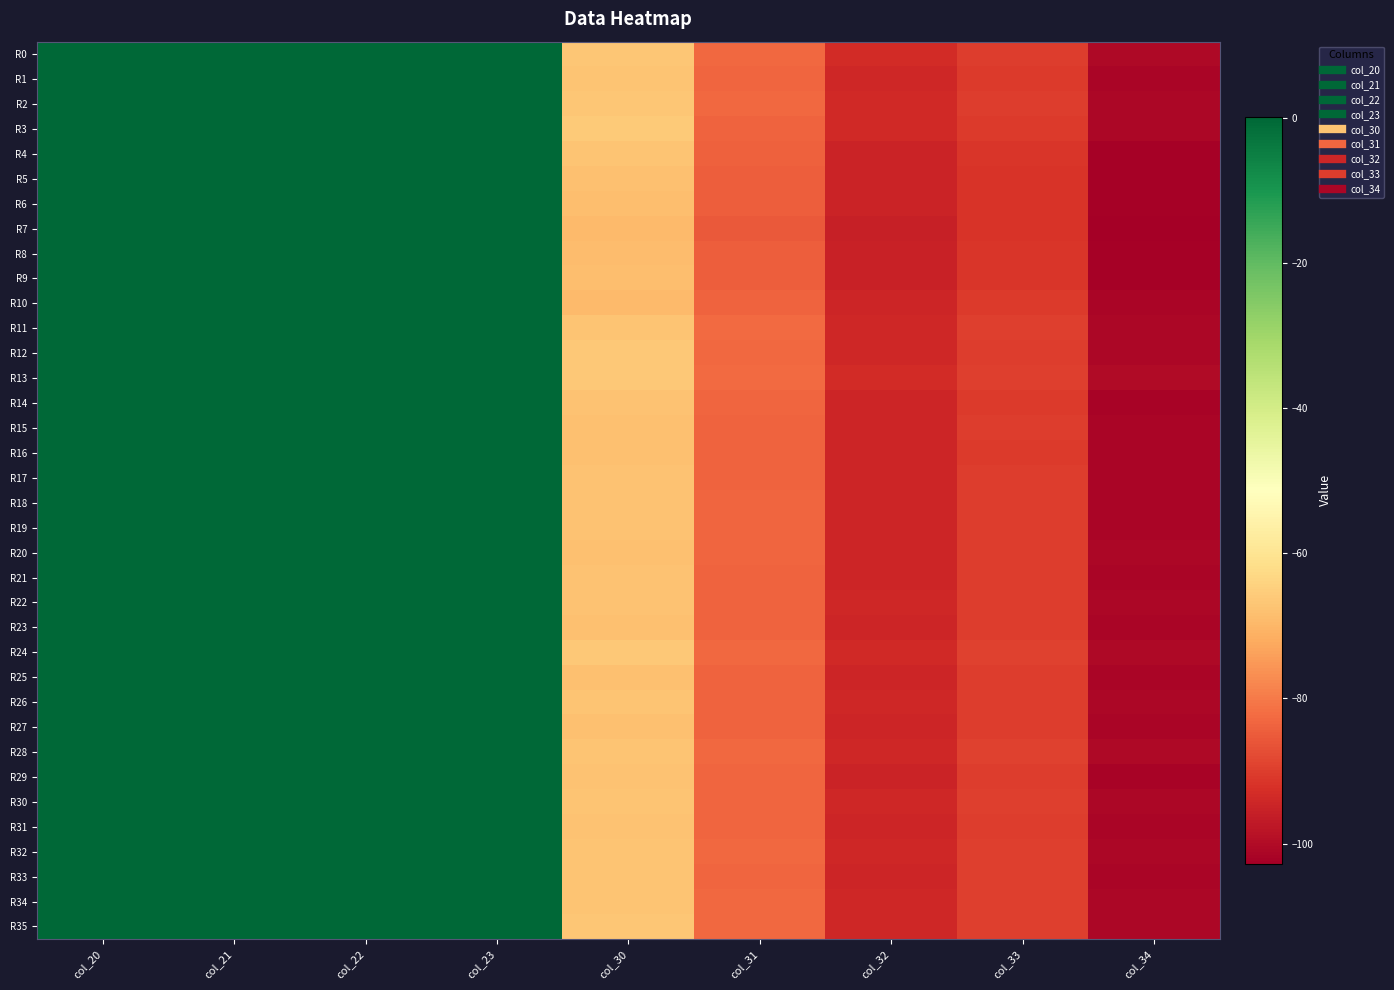

Reading right to left, what are all the values shown in this chart?

R0: col_34=-100.6	col_33=-90.2	col_32=-93.3	col_31=-83.0	col_30=-66.9	col_23=0.1	col_22=0.1	col_21=0.1	col_20=0.0
R1: col_34=-101.3	col_33=-90.5	col_32=-94.1	col_31=-83.4	col_30=-67.0	col_23=0.1	col_22=0.1	col_21=0.1	col_20=0.0
R2: col_34=-100.9	col_33=-90.3	col_32=-93.8	col_31=-83.0	col_30=-67.0	col_23=0.1	col_22=0.1	col_21=0.1	col_20=0.0
R3: col_34=-100.9	col_33=-90.7	col_32=-93.6	col_31=-83.6	col_30=-66.2	col_23=0.1	col_22=0.1	col_21=0.1	col_20=0.0
R4: col_34=-102.1	col_33=-91.4	col_32=-94.9	col_31=-84.0	col_30=-67.1	col_23=0.1	col_22=0.1	col_21=0.1	col_20=0.0
R5: col_34=-102.1	col_33=-91.6	col_32=-94.9	col_31=-84.5	col_30=-68.1	col_23=0.1	col_22=0.1	col_21=0.1	col_20=0.0
R6: col_34=-102.3	col_33=-91.7	col_32=-95.1	col_31=-84.7	col_30=-68.5	col_23=0.1	col_22=0.1	col_21=0.1	col_20=0.0
R7: col_34=-102.8	col_33=-91.9	col_32=-95.7	col_31=-85.2	col_30=-69.2	col_23=0.1	col_22=0.1	col_21=0.1	col_20=0.0
R8: col_34=-102.3	col_33=-91.3	col_32=-95.2	col_31=-84.6	col_30=-68.8	col_23=0.1	col_22=0.1	col_21=0.1	col_20=0.0
R9: col_34=-102.3	col_33=-91.1	col_32=-95.3	col_31=-84.4	col_30=-68.6	col_23=0.1	col_22=0.1	col_21=0.1	col_20=0.0
R10: col_34=-101.5	col_33=-90.5	col_32=-94.4	col_31=-83.5	col_30=-69.2	col_23=0.1	col_22=0.1	col_21=0.1	col_20=0.0
R11: col_34=-100.9	col_33=-89.8	col_32=-94.0	col_31=-82.6	col_30=-67.1	col_23=0.1	col_22=0.1	col_21=0.1	col_20=0.0
R12: col_34=-101.1	col_33=-90.0	col_32=-94.1	col_31=-82.7	col_30=-66.5	col_23=0.1	col_22=0.1	col_21=0.1	col_20=0.0
R13: col_34=-100.3	col_33=-89.9	col_32=-93.2	col_31=-82.6	col_30=-66.5	col_23=0.1	col_22=0.1	col_21=0.1	col_20=0.0
R14: col_34=-101.7	col_33=-90.5	col_32=-94.7	col_31=-83.5	col_30=-67.6	col_23=0.1	col_22=0.1	col_21=0.1	col_20=0.0
R15: col_34=-101.5	col_33=-90.3	col_32=-94.5	col_31=-83.6	col_30=-68.1	col_23=0.1	col_22=0.1	col_21=0.1	col_20=0.0
R16: col_34=-101.5	col_33=-90.4	col_32=-94.6	col_31=-83.7	col_30=-67.8	col_23=0.1	col_22=0.1	col_21=0.1	col_20=0.0
R17: col_34=-101.4	col_33=-90.3	col_32=-94.4	col_31=-83.6	col_30=-67.8	col_23=0.1	col_22=0.1	col_21=0.1	col_20=0.0
R18: col_34=-101.3	col_33=-90.2	col_32=-94.4	col_31=-83.3	col_30=-67.5	col_23=0.1	col_22=0.1	col_21=0.1	col_20=0.0
R19: col_34=-101.5	col_33=-90.1	col_32=-94.5	col_31=-83.4	col_30=-67.4	col_23=0.1	col_22=0.1	col_21=0.1	col_20=0.0
R20: col_34=-101.1	col_33=-90.1	col_32=-94.4	col_31=-83.4	col_30=-67.9	col_23=0.1	col_22=0.1	col_21=0.1	col_20=0.0
R21: col_34=-101.3	col_33=-90.1	col_32=-94.6	col_31=-83.5	col_30=-67.8	col_23=0.1	col_22=0.1	col_21=0.1	col_20=0.0
R22: col_34=-100.9	col_33=-90.1	col_32=-94.3	col_31=-83.6	col_30=-67.7	col_23=0.1	col_22=0.1	col_21=0.1	col_20=0.0
R23: col_34=-101.5	col_33=-90.2	col_32=-94.7	col_31=-83.6	col_30=-68.1	col_23=0.1	col_22=0.1	col_21=0.1	col_20=0.0
R24: col_34=-100.6	col_33=-89.5	col_32=-93.9	col_31=-82.8	col_30=-66.4	col_23=0.1	col_22=0.1	col_21=0.1	col_20=0.0
R25: col_34=-101.4	col_33=-90.2	col_32=-94.7	col_31=-83.6	col_30=-68.1	col_23=0.1	col_22=0.1	col_21=0.1	col_20=0.0
R26: col_34=-100.9	col_33=-90.0	col_32=-94.2	col_31=-83.5	col_30=-67.2	col_23=0.1	col_22=0.1	col_21=0.1	col_20=0.0
R27: col_34=-101.5	col_33=-90.2	col_32=-94.6	col_31=-83.7	col_30=-67.9	col_23=0.1	col_22=0.1	col_21=0.1	col_20=0.0
R28: col_34=-100.6	col_33=-89.5	col_32=-93.9	col_31=-82.8	col_30=-67.1	col_23=0.1	col_22=0.1	col_21=0.1	col_20=0.0
R29: col_34=-101.6	col_33=-90.2	col_32=-94.8	col_31=-83.4	col_30=-67.6	col_23=0.1	col_22=0.1	col_21=0.1	col_20=0.0
R30: col_34=-100.9	col_33=-89.7	col_32=-94.3	col_31=-83.2	col_30=-67.4	col_23=0.1	col_22=0.1	col_21=0.1	col_20=0.0
R31: col_34=-101.3	col_33=-89.9	col_32=-94.7	col_31=-83.3	col_30=-67.8	col_23=0.1	col_22=0.1	col_21=0.1	col_20=0.0
R32: col_34=-101.1	col_33=-89.8	col_32=-94.3	col_31=-83.1	col_30=-67.0	col_23=0.1	col_22=0.1	col_21=0.1	col_20=0.0
R33: col_34=-101.3	col_33=-89.9	col_32=-94.5	col_31=-83.2	col_30=-67.2	col_23=0.1	col_22=0.1	col_21=0.1	col_20=0.0
R34: col_34=-101.0	col_33=-89.7	col_32=-94.3	col_31=-83.0	col_30=-67.1	col_23=0.1	col_22=0.1	col_21=0.1	col_20=0.0
R35: col_34=-101.0	col_33=-89.8	col_32=-94.2	col_31=-83.0	col_30=-66.9	col_23=0.1	col_22=0.1	col_21=0.1	col_20=0.0